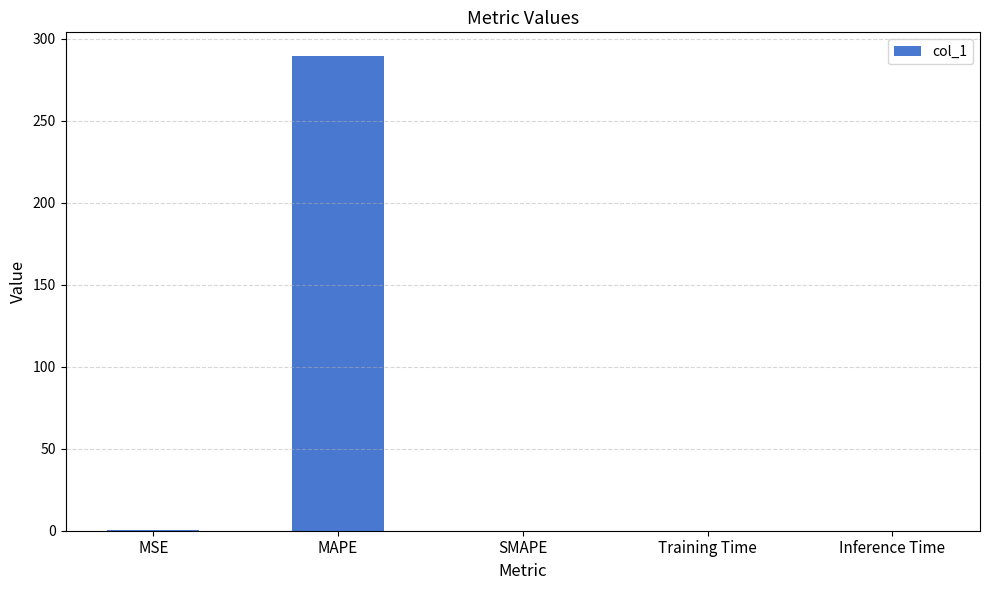

What is the sum of all values?

289.6